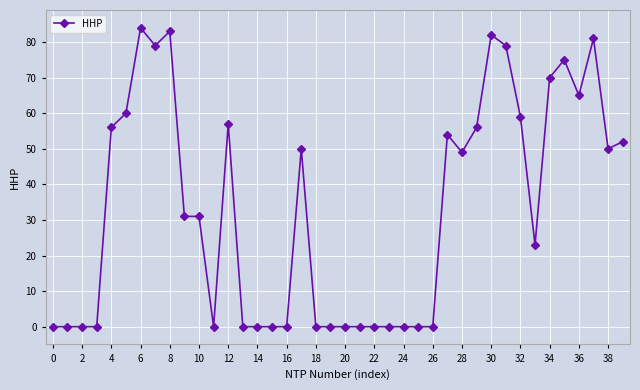

What is the greatest value displayed?

84